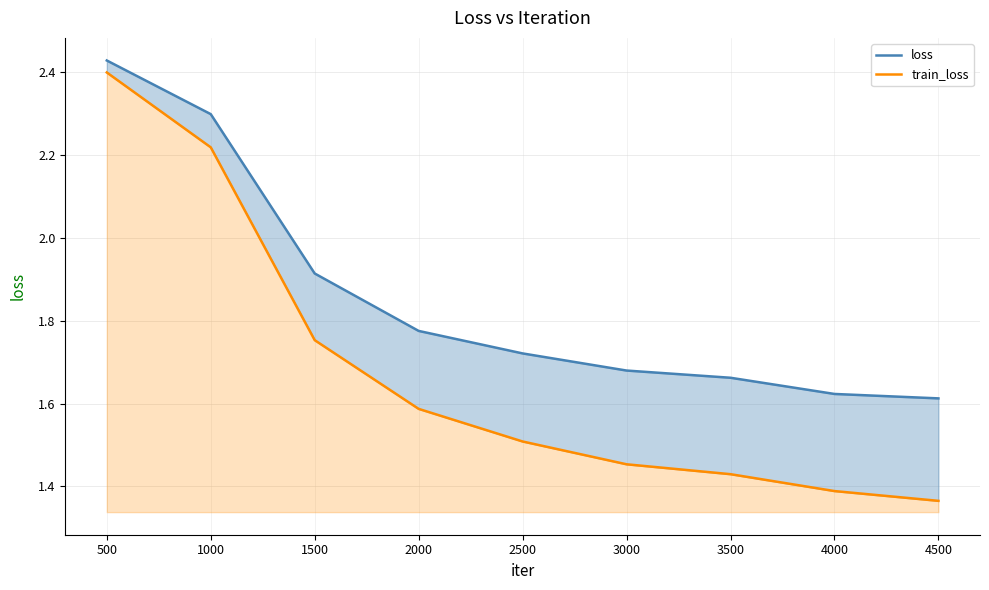

How many series are shown in this chart?

2